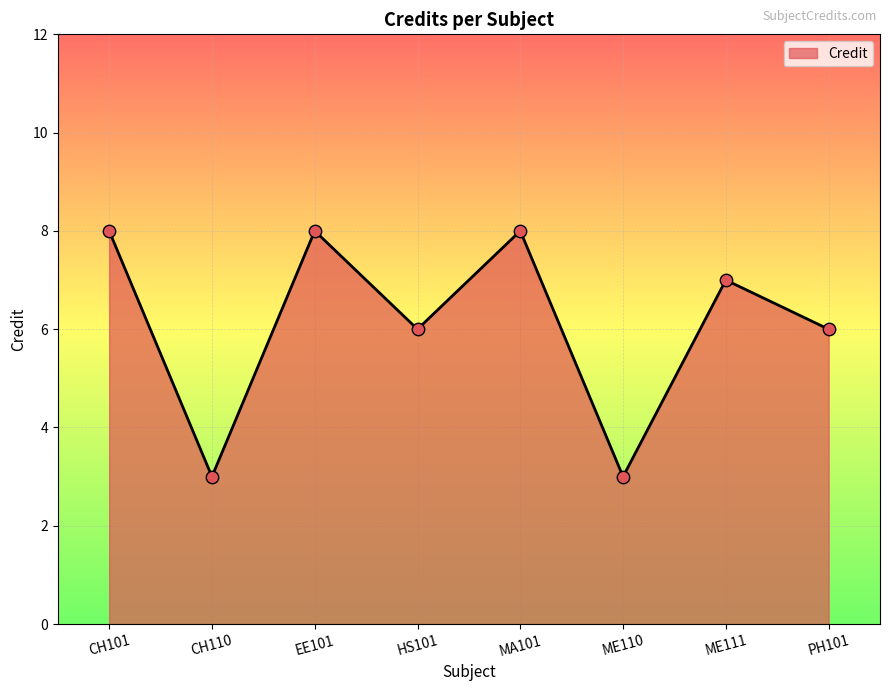

Between CH101 and HS101, which is larger?

CH101